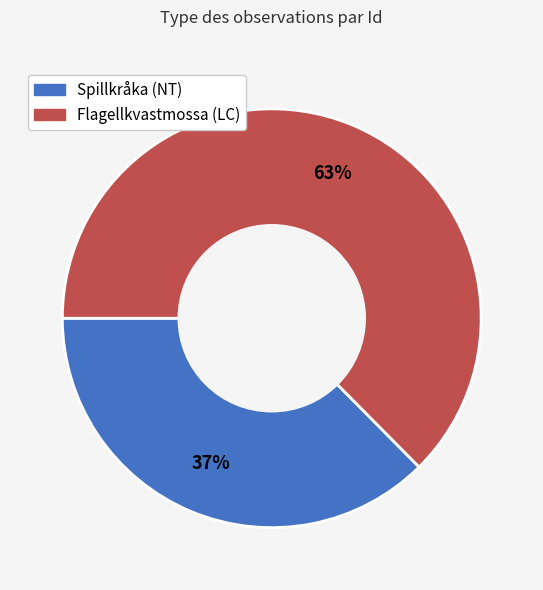

Is there a majority slice in this chart?

Yes